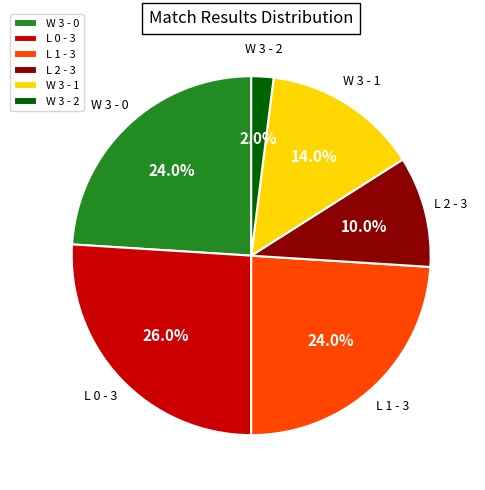

What percentage is the L 1 - 3 slice, to the nearest percent?

24%